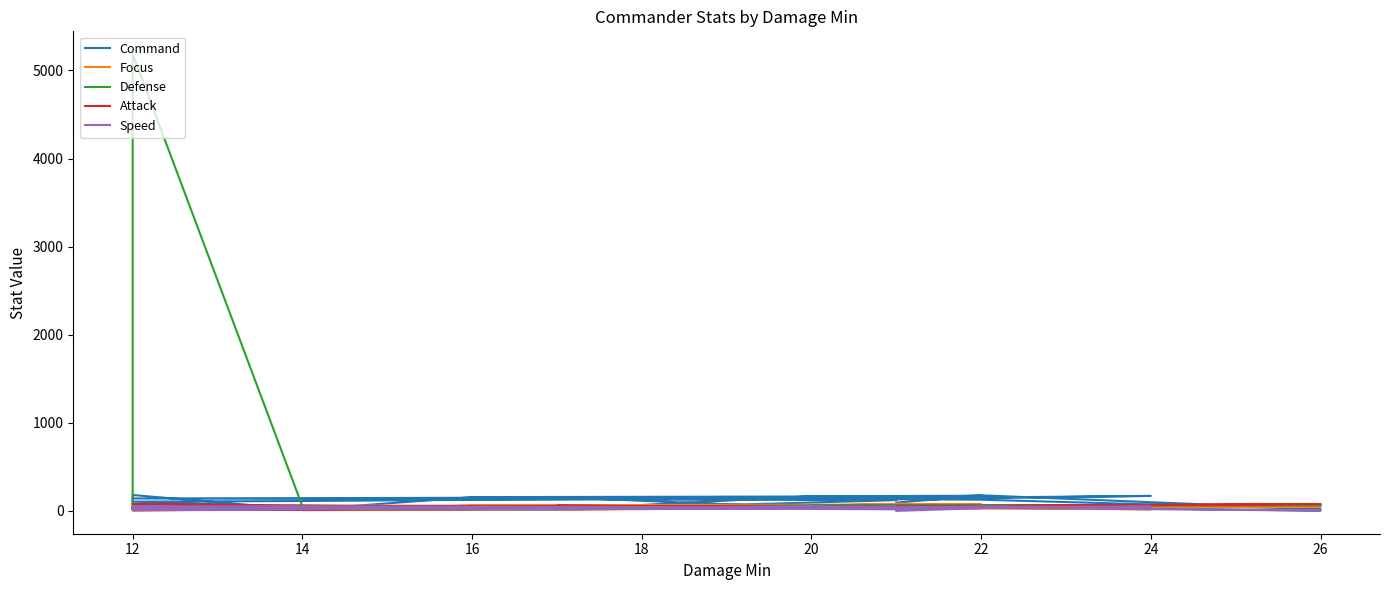

What is the spread (max minus min) of values at 26?

135